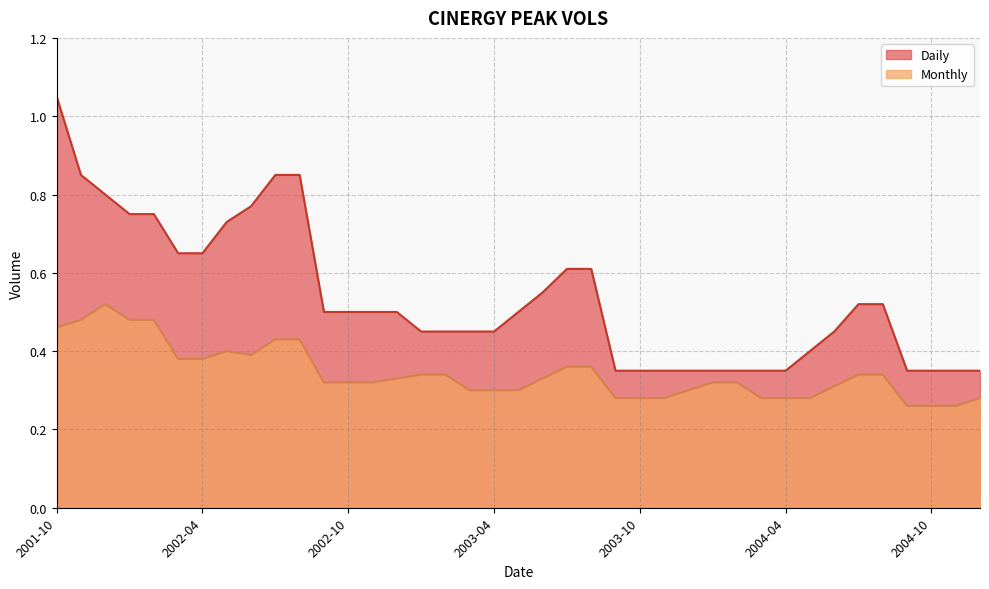

Which series changed the most between 2004-08 and 2004-12?

Daily